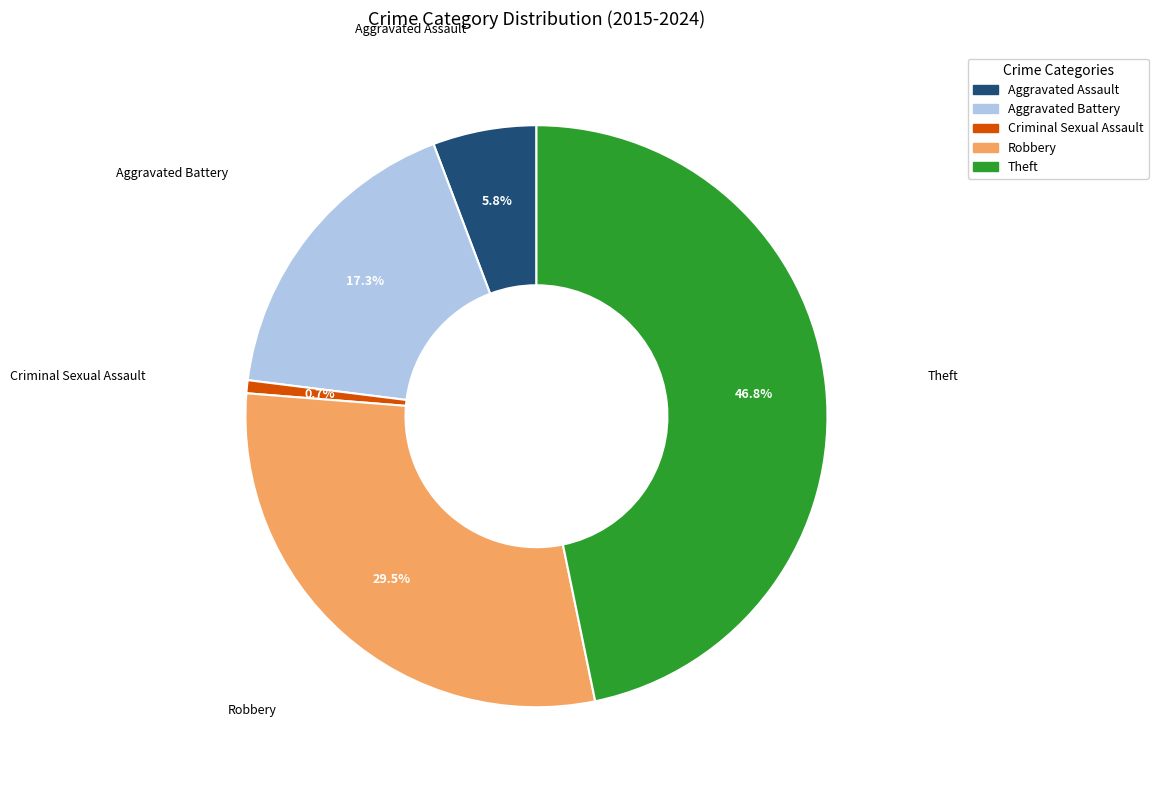

To the nearest percent, what is the average slice percentage?

20%